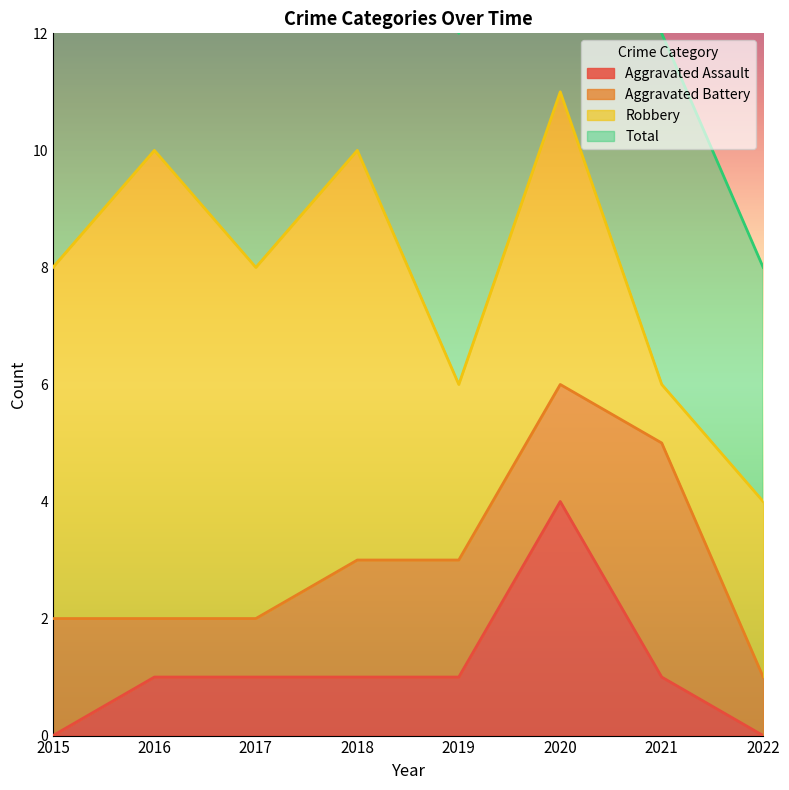

The value of Aggravated Assault at 2022 is 0. True or false?

True